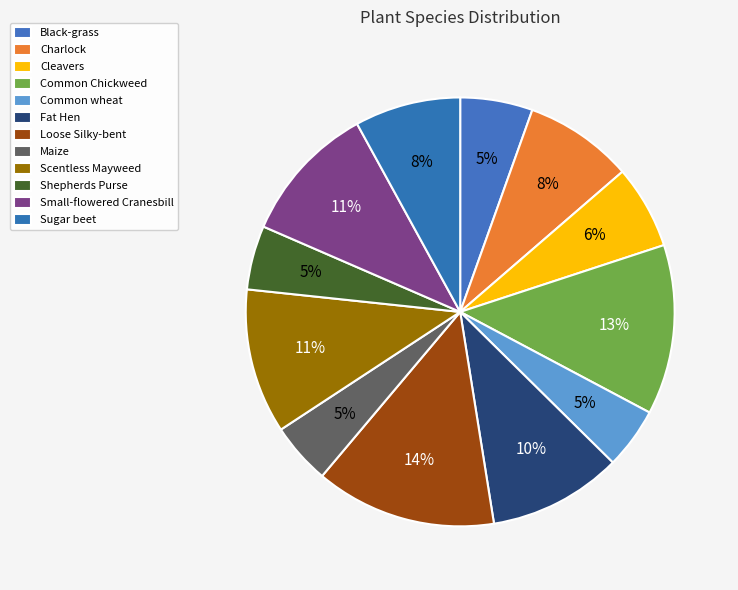

How many slices are in this pie chart?

12